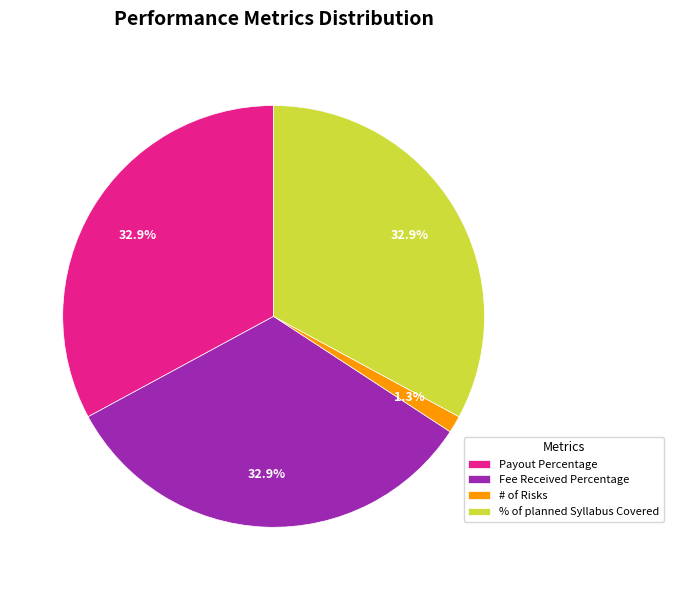

Does Fee Received Percentage account for over 50% of the chart?

No